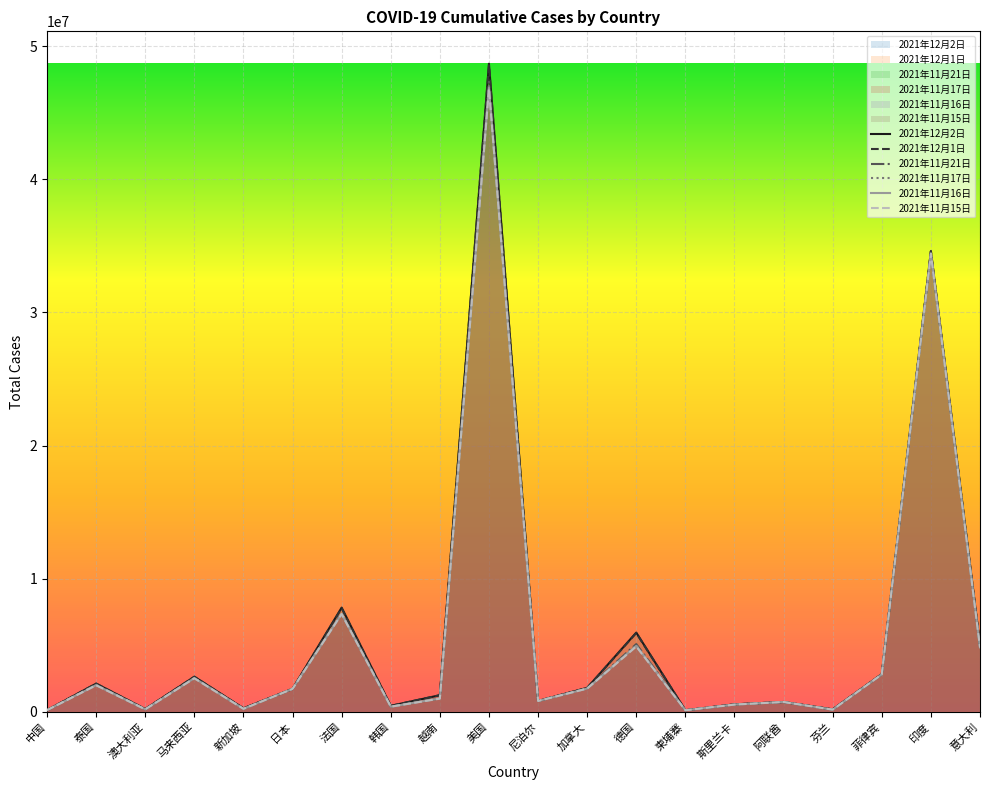

What is the value of the 2021年11月16日 point at the 7th from the left?

7358947